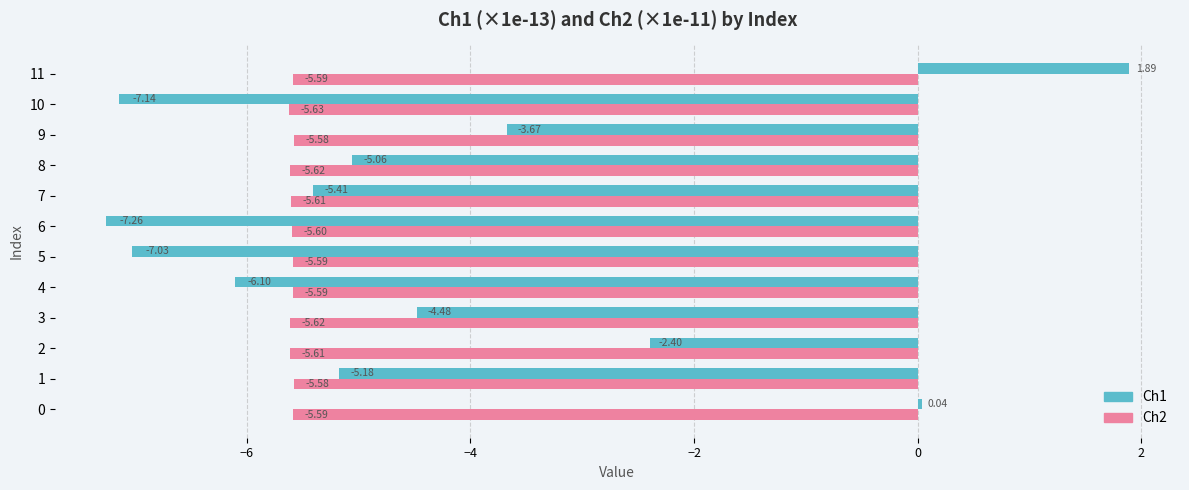

What is the sum of all Ch2 values?

-67.2